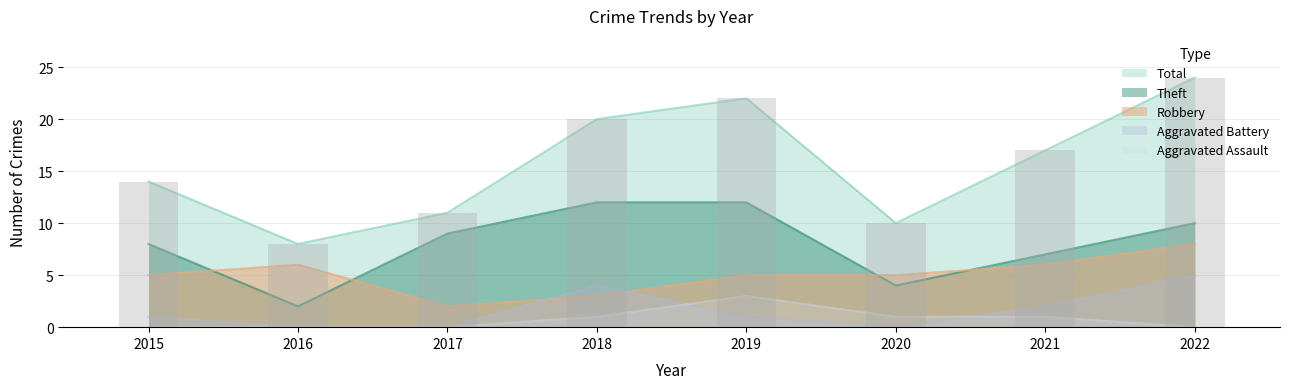

Rank the categories by value from lowest to highest.

2016, 2020, 2017, 2015, 2021, 2018, 2019, 2022